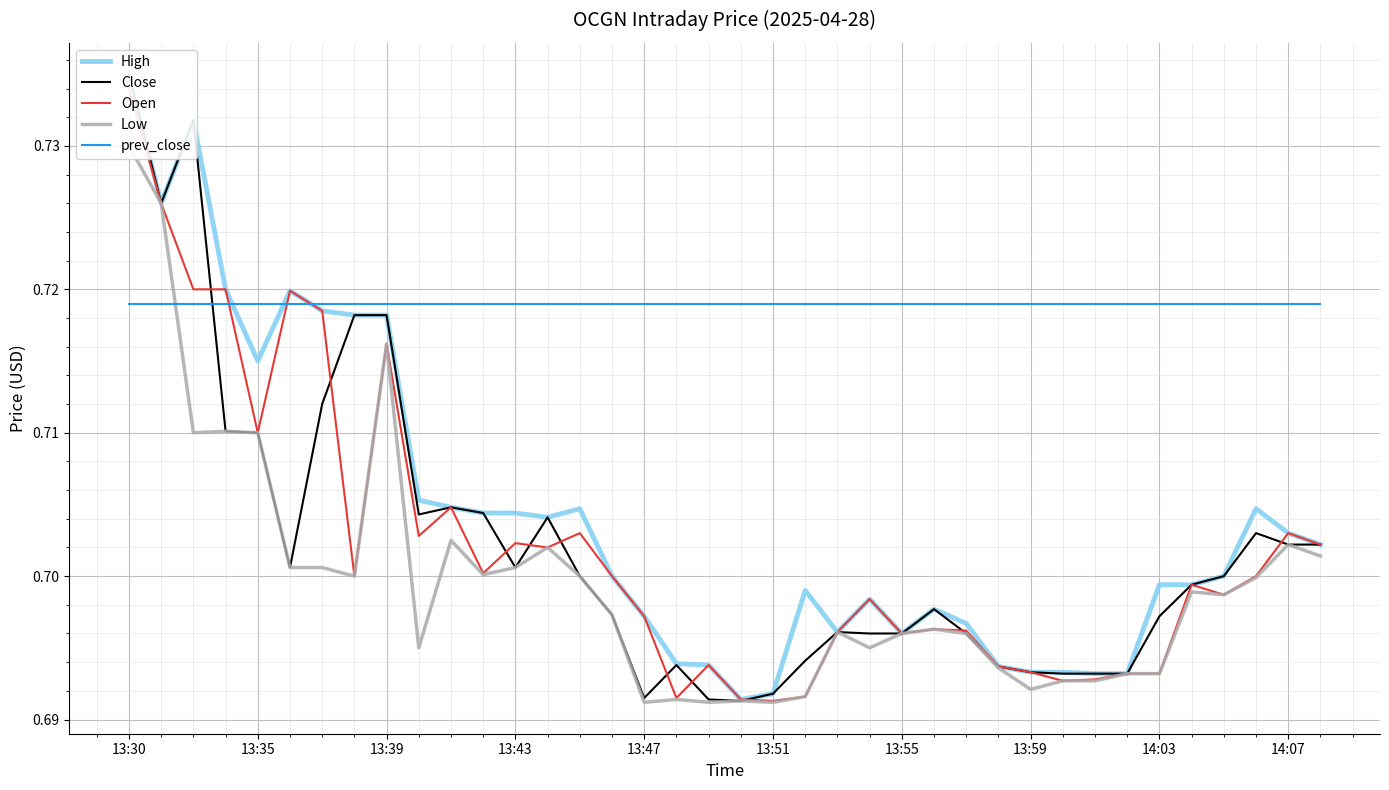

Is the value of Open at 13:47 greater than the value of Low at 22?

Yes